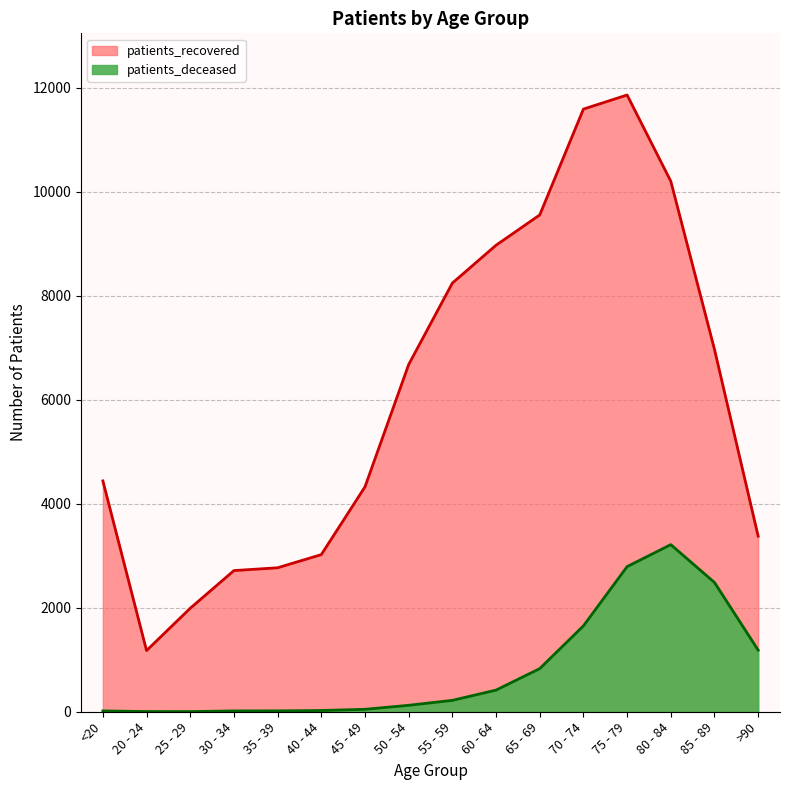

Which series has the widest spread of values?

patients_recovered